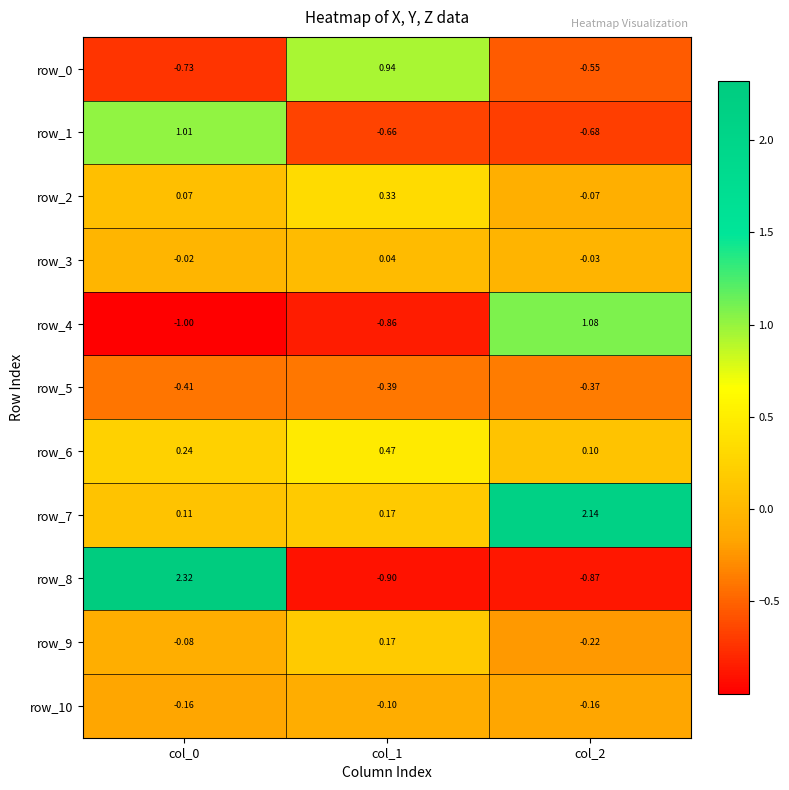

Is the value of row_6 at col_0 greater than the value of row_4 at col_0?

Yes